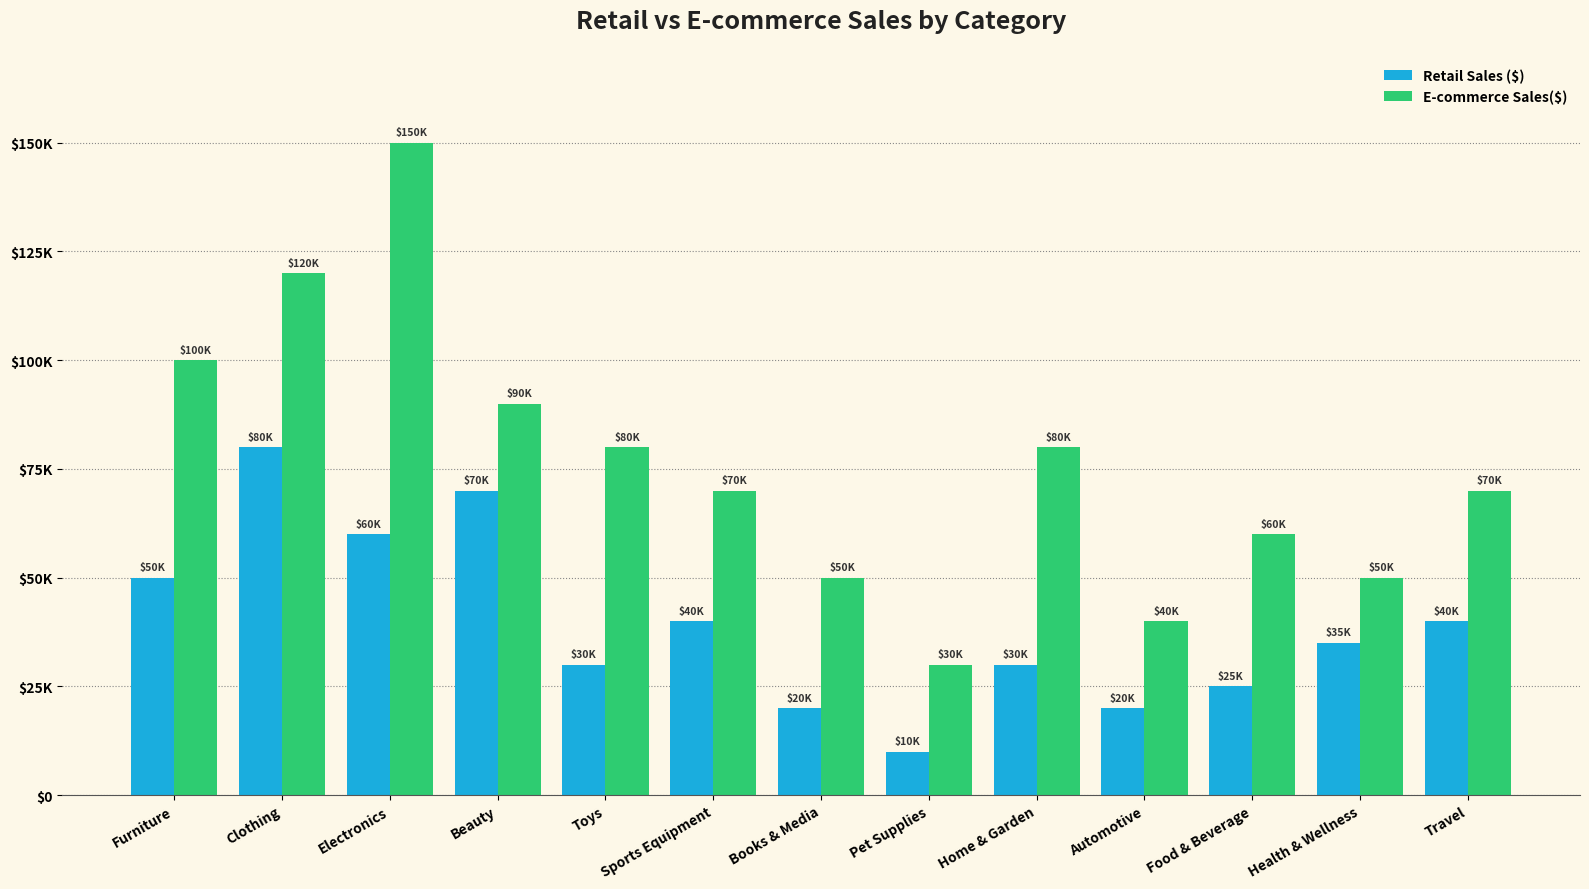

What is the sum of the E-commerce Sales($) values at Sports Equipment and Automotive?

110000